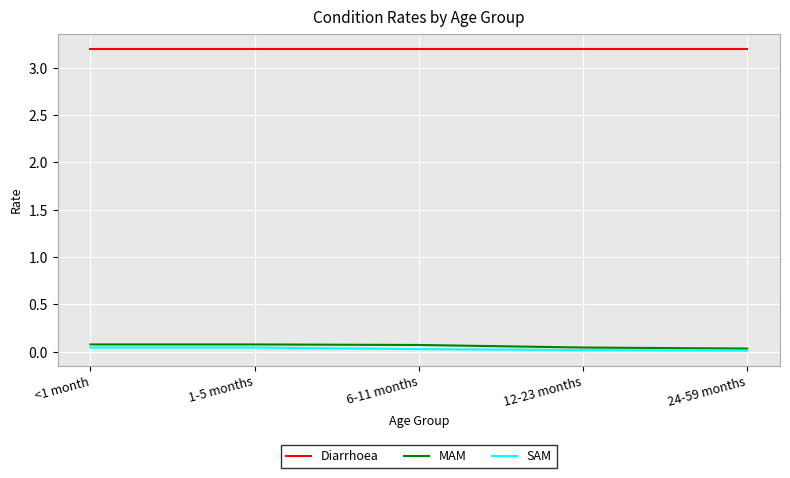

True or false: Diarrhoea and MAM intersect in this chart.

False